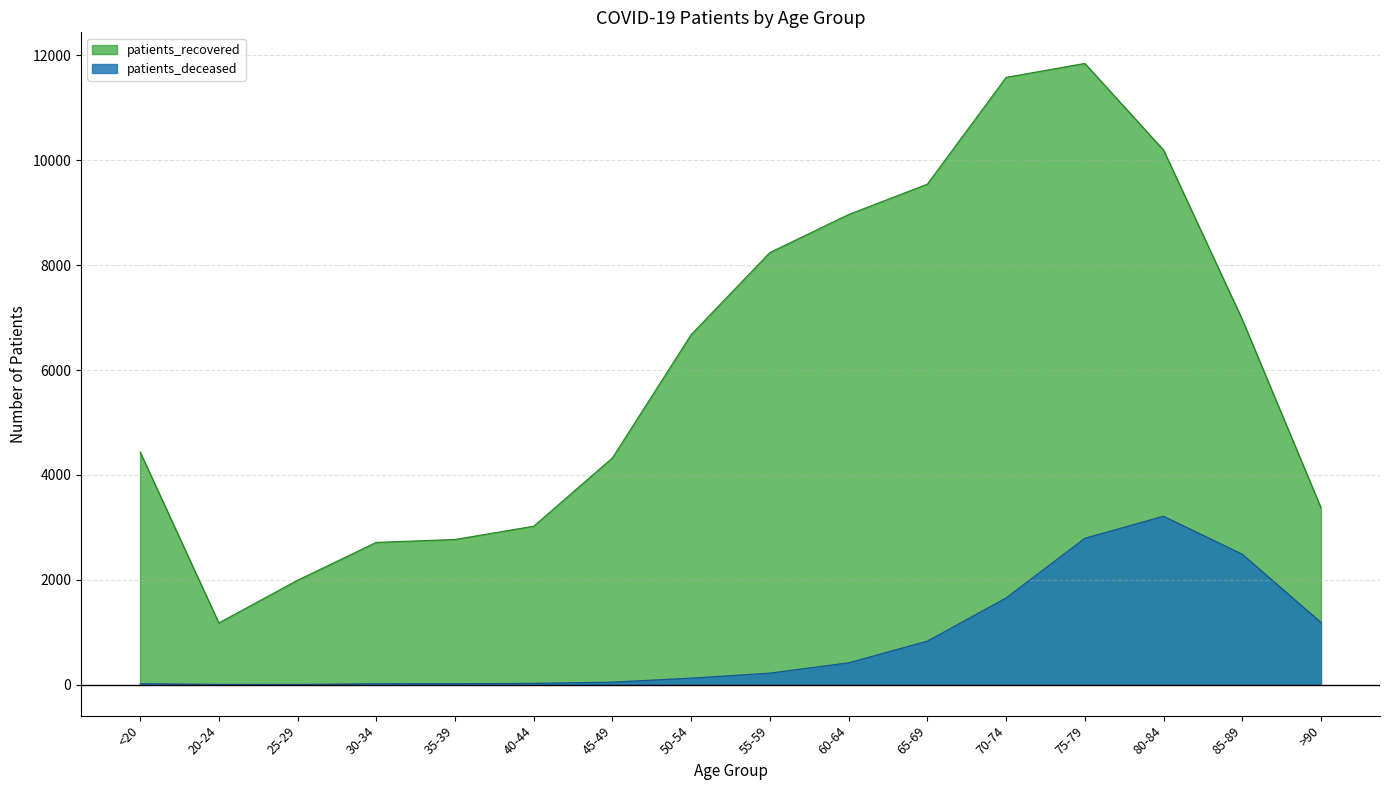

What is the average value of the patients_recovered series?

6114